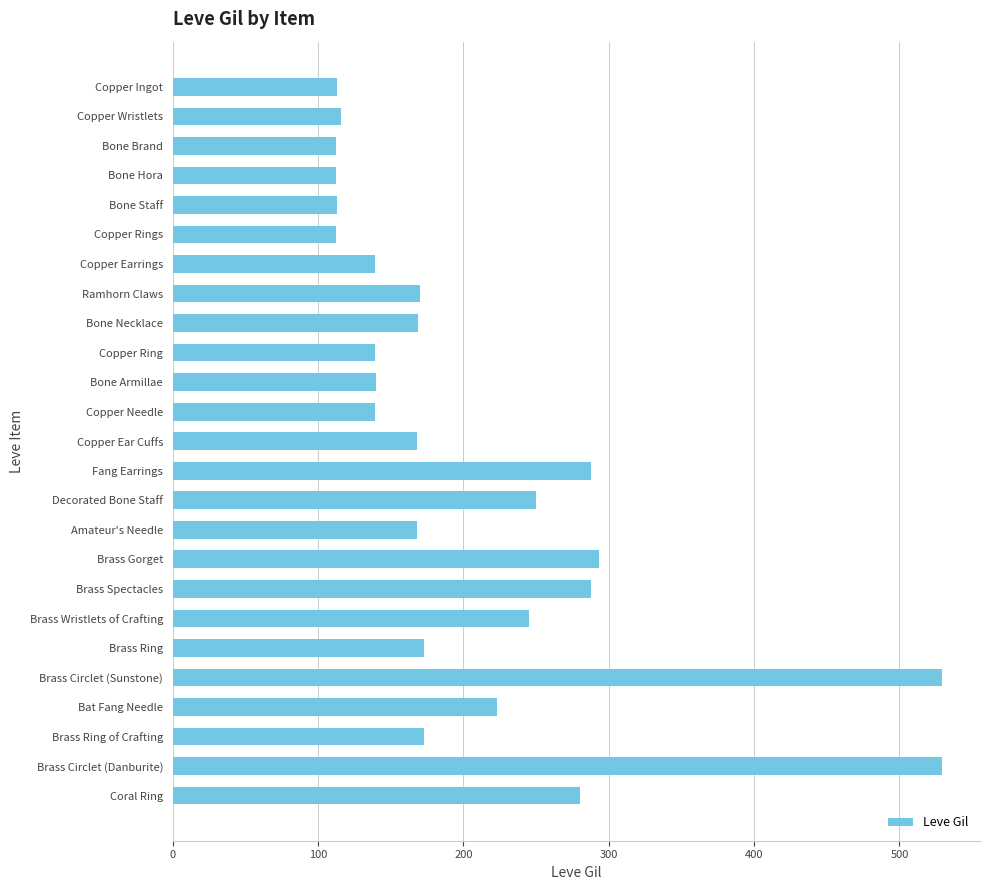

What is the difference between the maximum and minimum values?

417